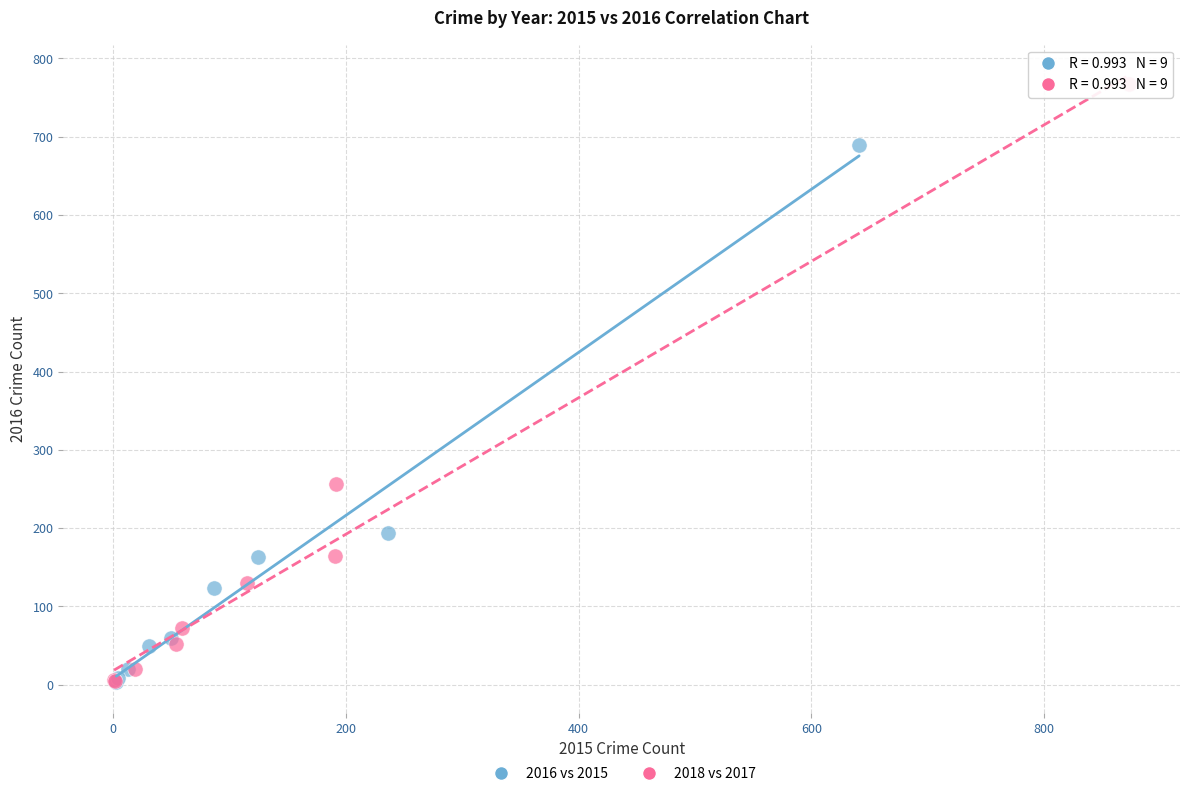

Which series has the largest Y range (max minus min)?

2018 vs 2017